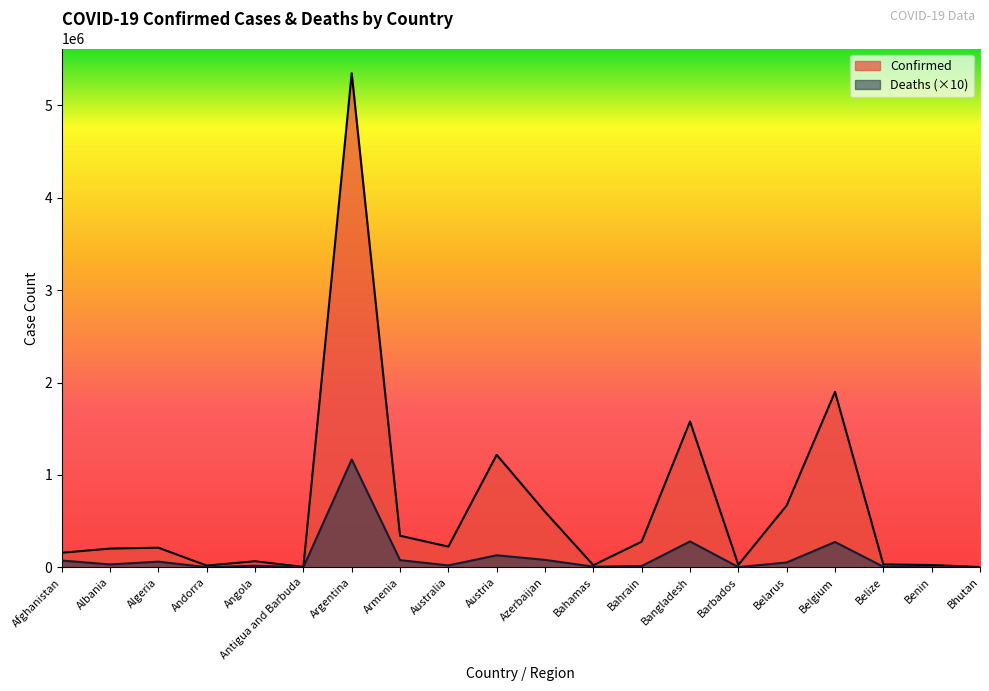

How many lines are shown in the chart?

2